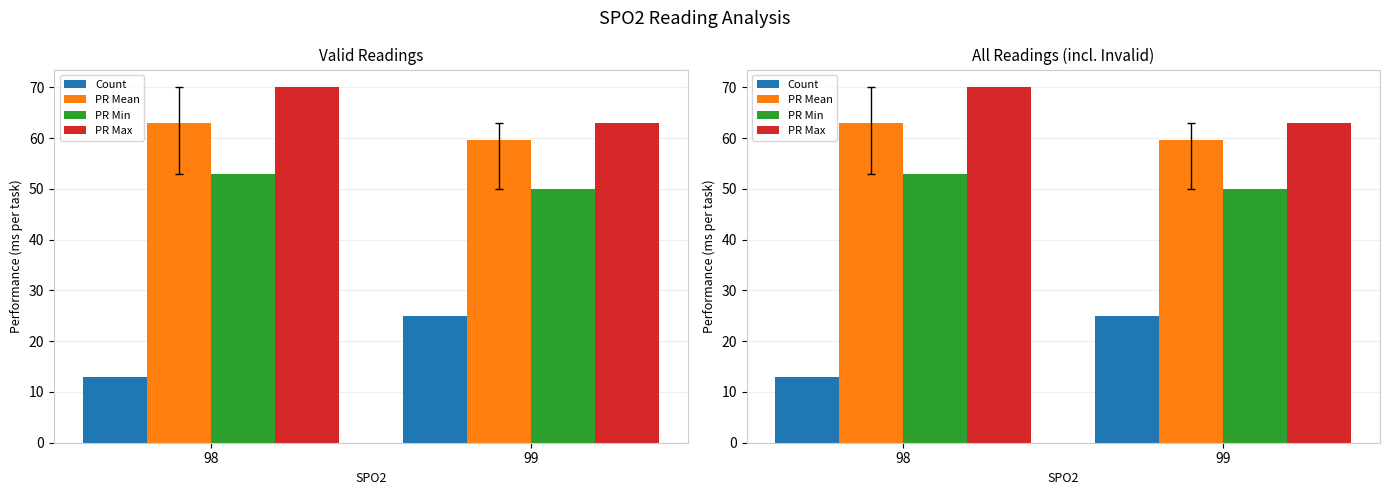

Rank the series at 99 from lowest to highest value.

Count, PR Min, PR Mean, PR Max